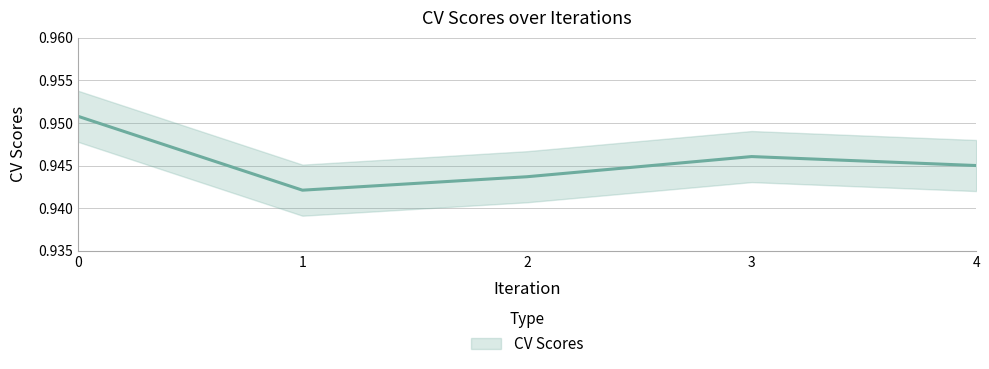

The value at 3 is 1.6. True or false?

False